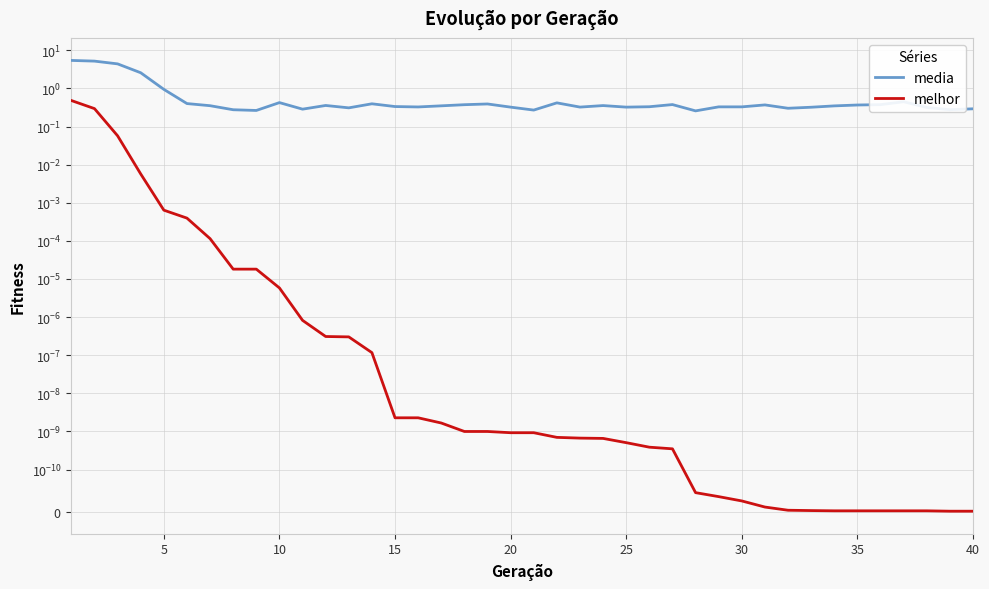

List the series in order of their peak value, highest first.

media, melhor